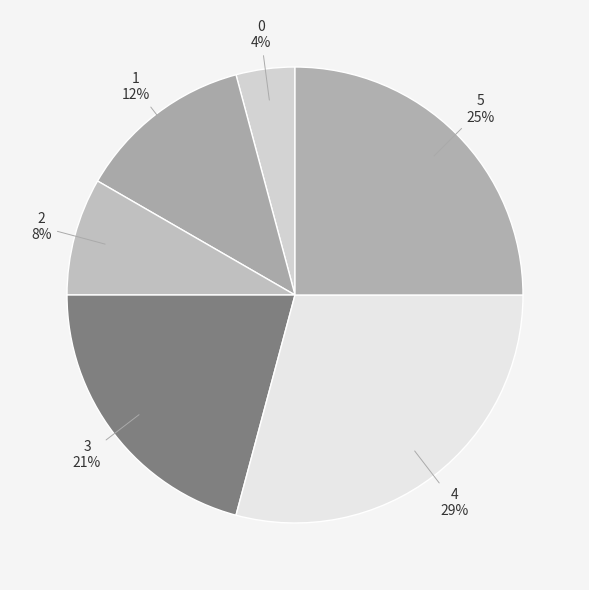

True or false: 4 accounts for 37% of the total.

False